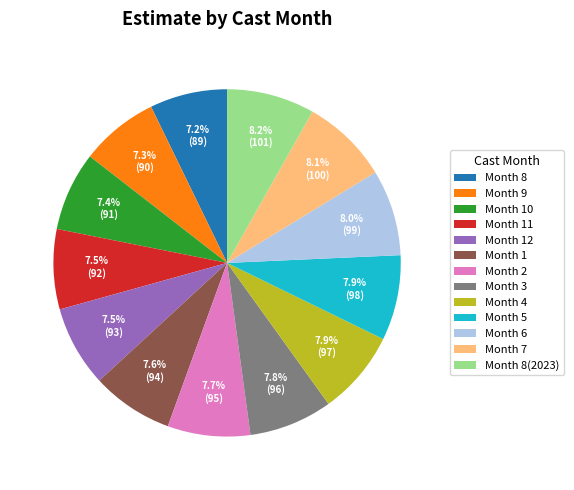

Do Month 8 and Month 12 together represent more than half of the pie?

No